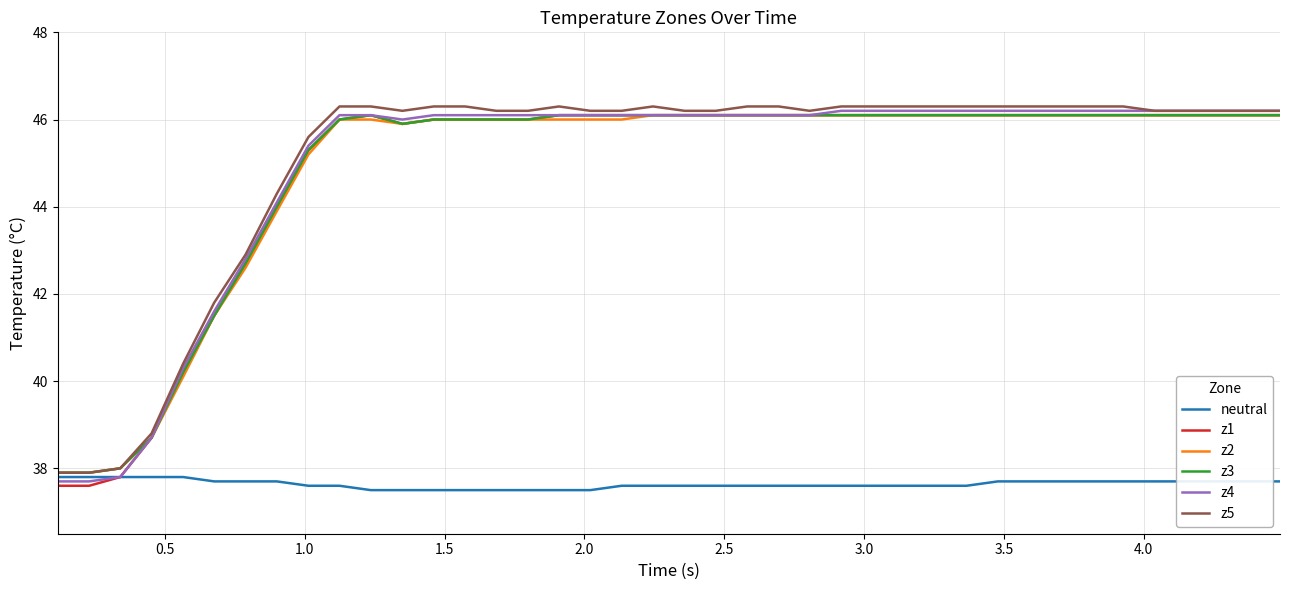

What is the average value of the z5 series?

45.0